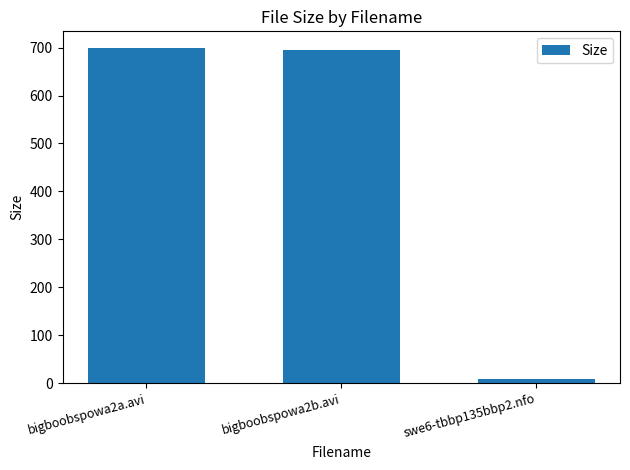

What is the difference between the maximum and minimum values?

690.4